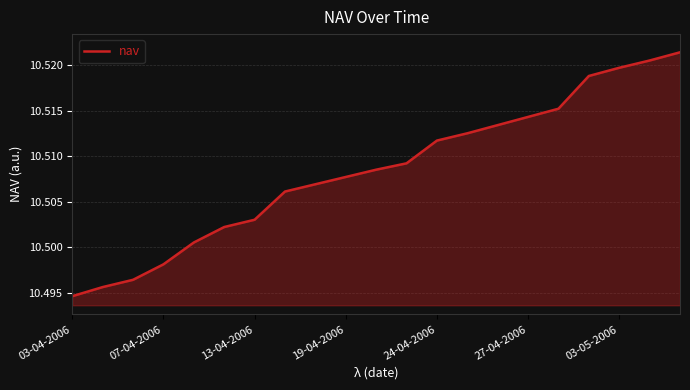

Does the chart have visible grid lines?

Yes